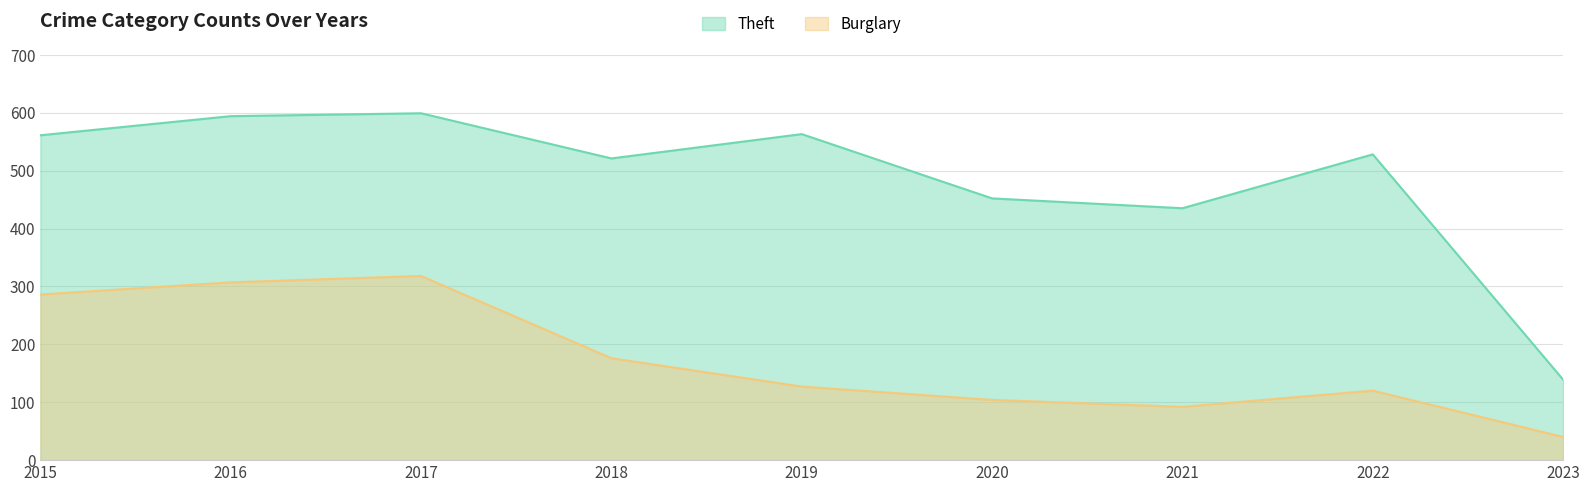

How many values in the Burglary series exceed 127?

4